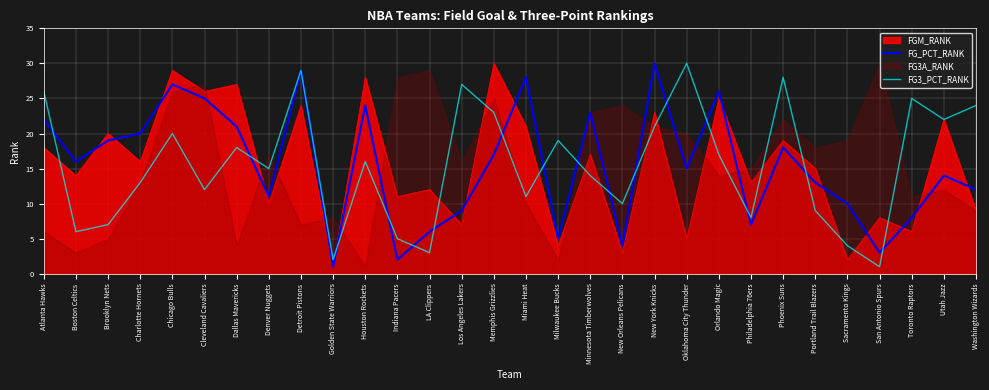

Which series has the widest spread of values?

FG_PCT_RANK